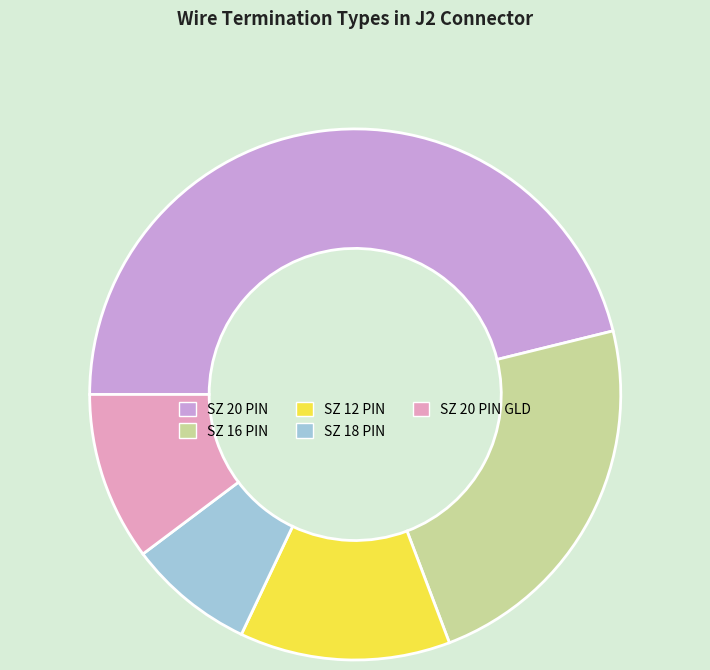

Does any single category account for the majority?

No